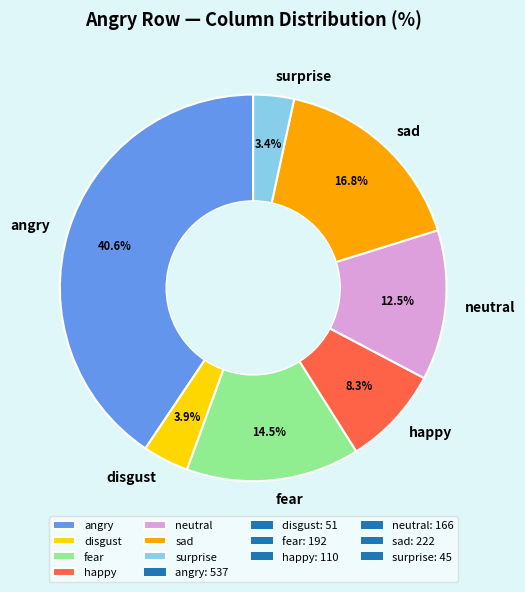

To the nearest percent, what is the average slice percentage?

14%